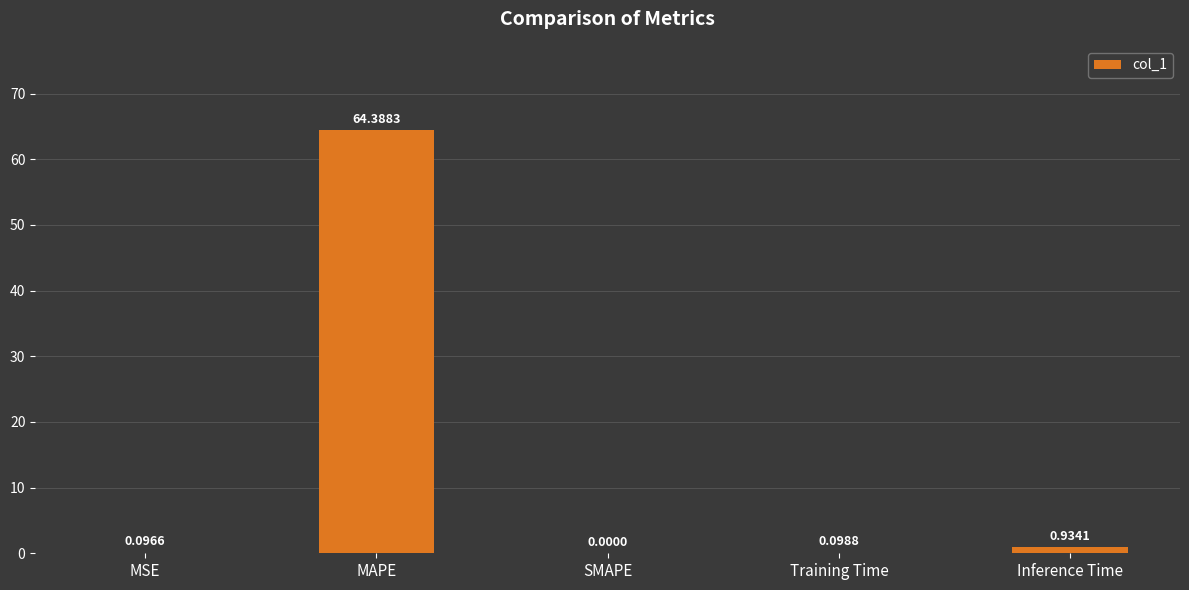

What is the average value?

13.1